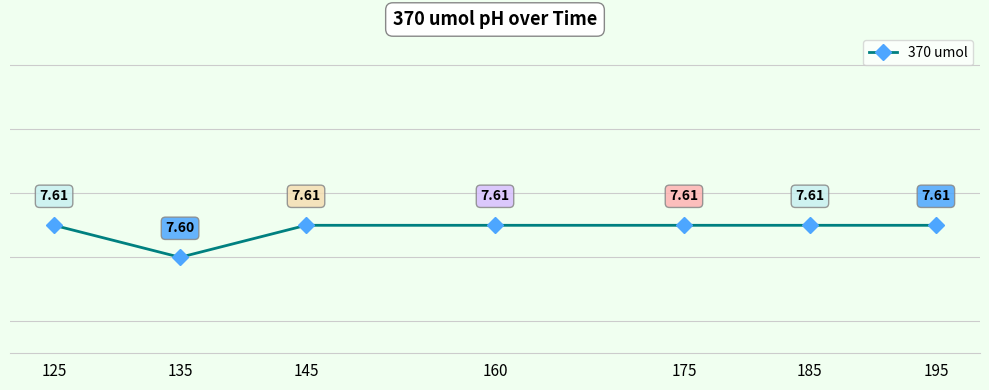

How many interior local valleys (lower than both neighbors) does the data have?

1